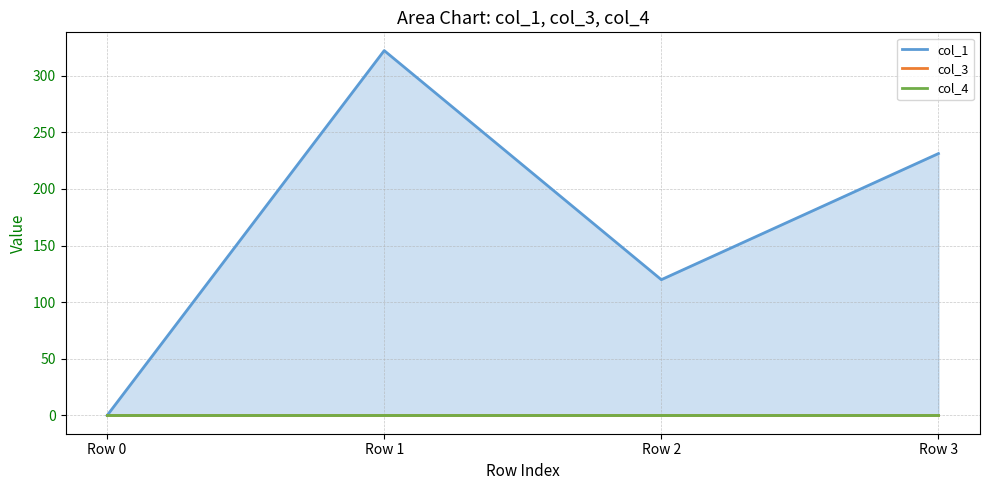

Reading left to right, transcribe all the data shown in this chart.

col_1: Row 0=0.0	Row 1=322.1	Row 2=119.9	Row 3=231.2
col_3: Row 0=0.0	Row 1=0.0	Row 2=0.0	Row 3=0.0
col_4: Row 0=0.0	Row 1=0.0	Row 2=0.0	Row 3=0.0